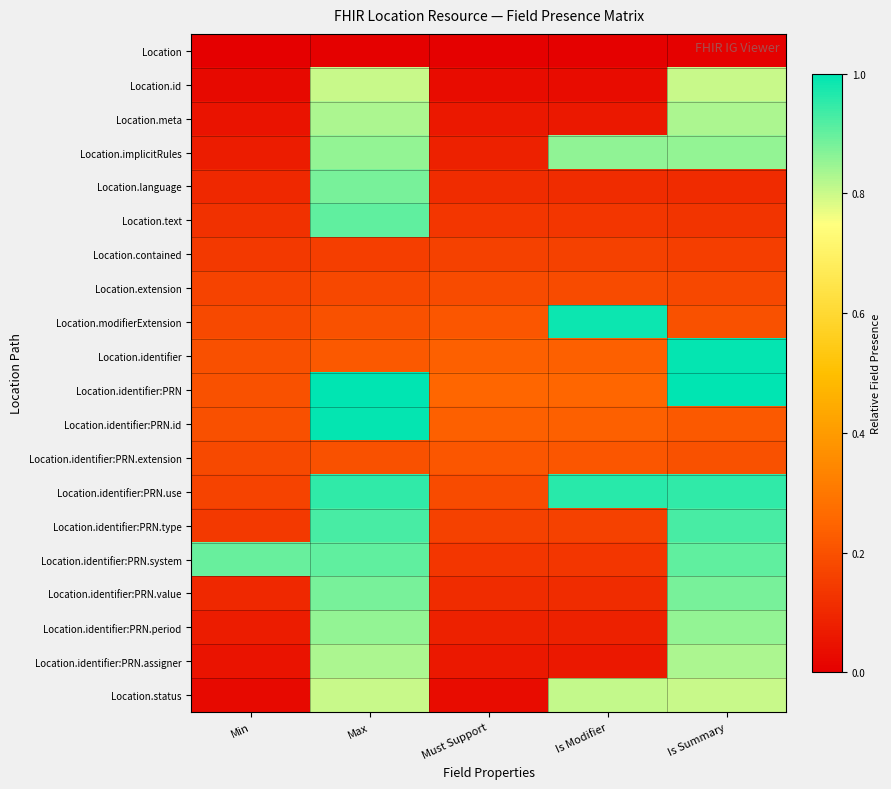

List the series in order of their peak value, lowest first.

Location, Location.contained, Location.extension, Location.identifier:PRN.extension, Location.id, Location.status, Location.meta, Location.identifier:PRN.assigner, Location.identifier:PRN.period, Location.implicitRules, Location.language, Location.identifier:PRN.value, Location.text, Location.identifier:PRN.system, Location.identifier:PRN.type, Location.identifier:PRN.use, Location.modifierExtension, Location.identifier, Location.identifier:PRN.id, Location.identifier:PRN